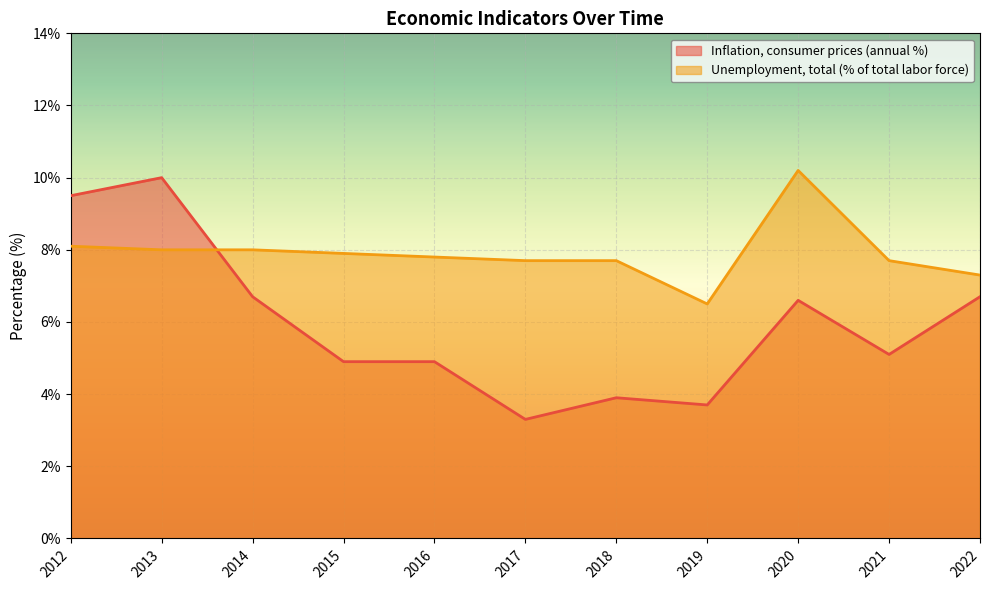

What are all the series names shown in the legend?

Inflation, consumer prices (annual %), Unemployment, total (% of total labor force)